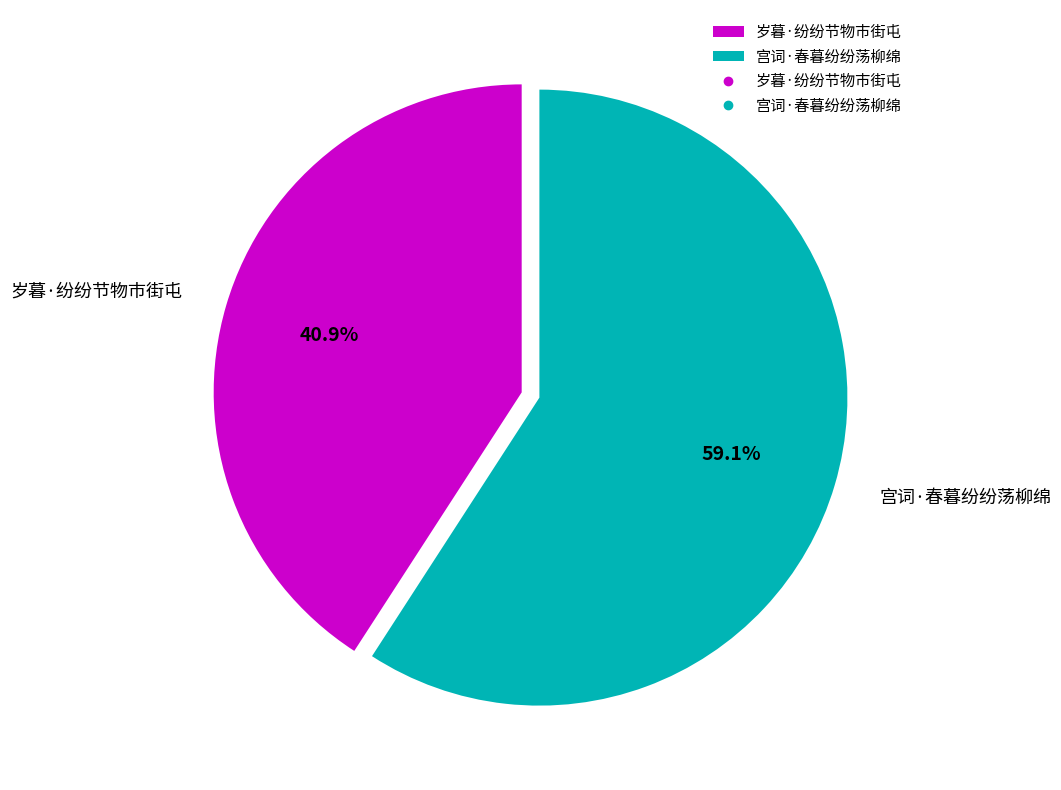

The 宫词·春暮纷纷荡柳绵 slice represents 59% of the pie. True or false?

True